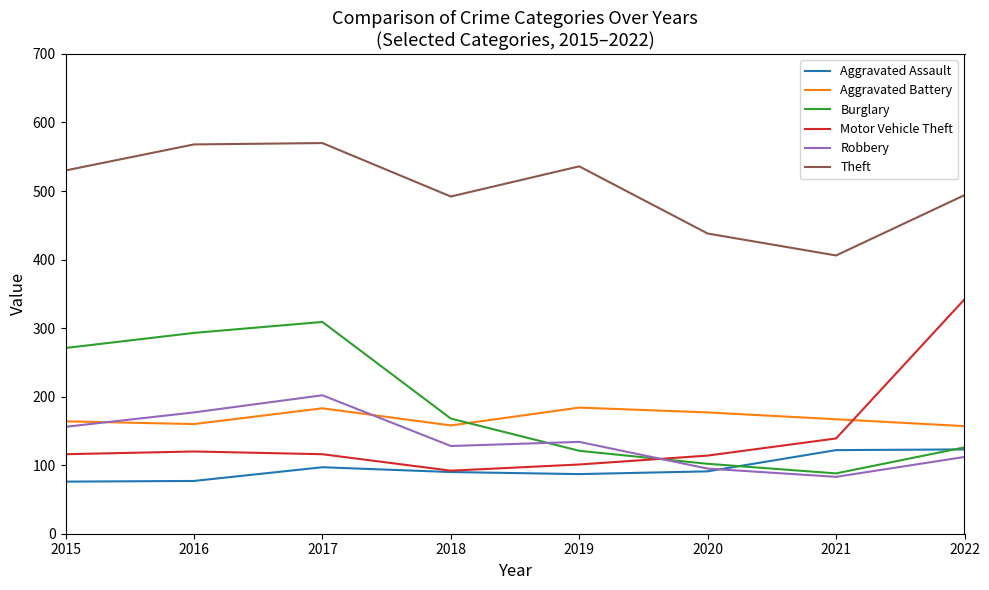

What is the total value across all series at 2015?

1313